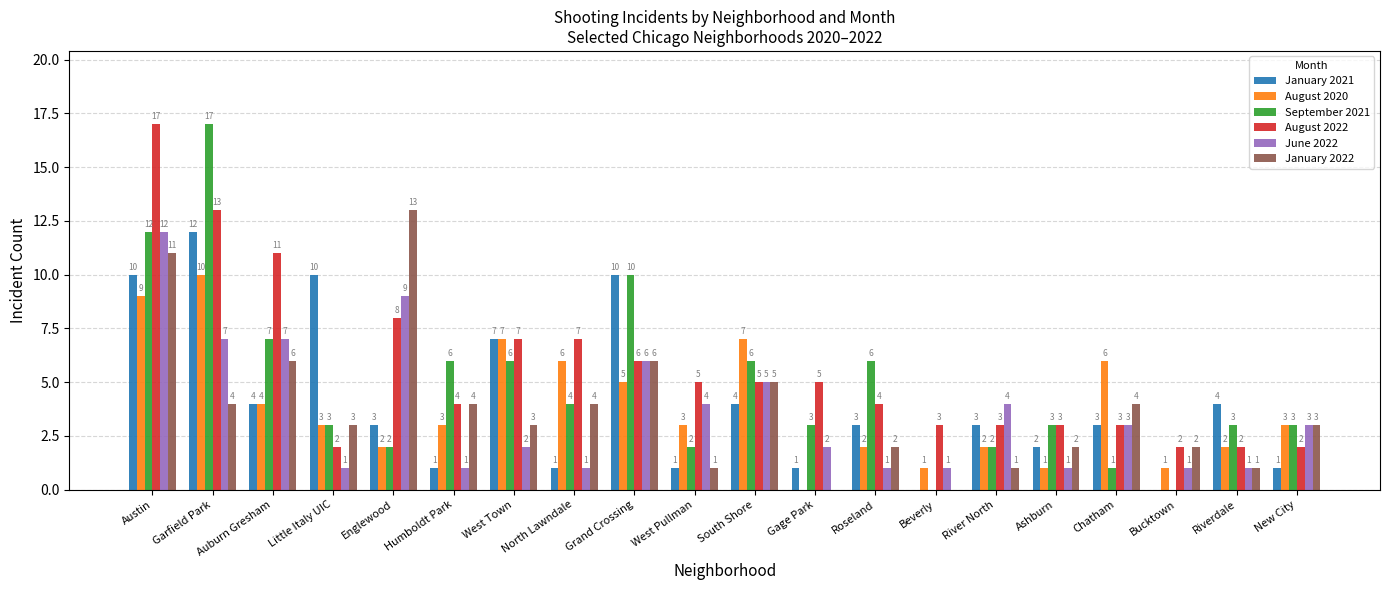

Reading right to left, extract all data points from this chart.

January 2021: 1	4	0	3	2	3	0	3	1	4	1	10	1	7	1	3	10	4	12	10
August 2020: 3	2	1	6	1	2	1	2	0	7	3	5	6	7	3	2	3	4	10	9
September 2021: 3	3	0	1	3	2	0	6	3	6	2	10	4	6	6	2	3	7	17	12
August 2022: 2	2	2	3	3	3	3	4	5	5	5	6	7	7	4	8	2	11	13	17
June 2022: 3	1	1	3	1	4	1	1	2	5	4	6	1	2	1	9	1	7	7	12
January 2022: 3	1	2	4	2	1	0	2	0	5	1	6	4	3	4	13	3	6	4	11